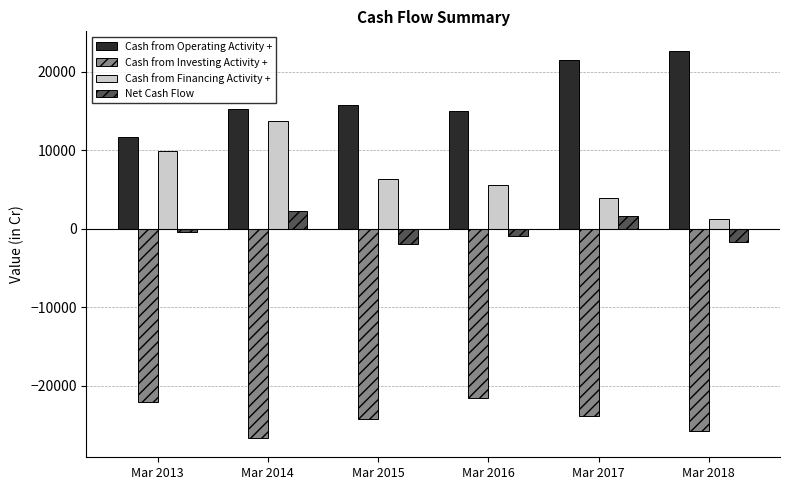

Which series changed the most between Mar 2014 and Mar 2015?

Cash from Financing Activity +